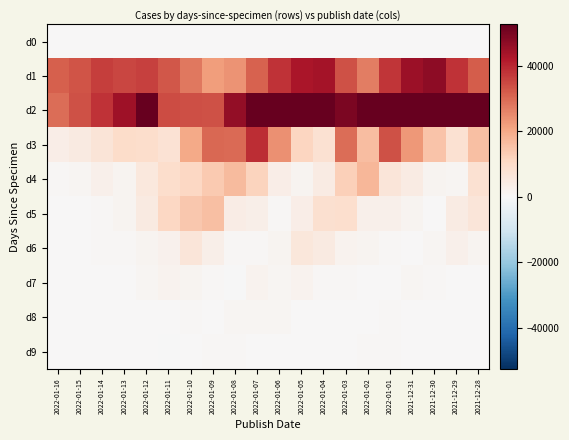

Which has a higher value, 2022-01-08 or 2022-01-13?

2022-01-08